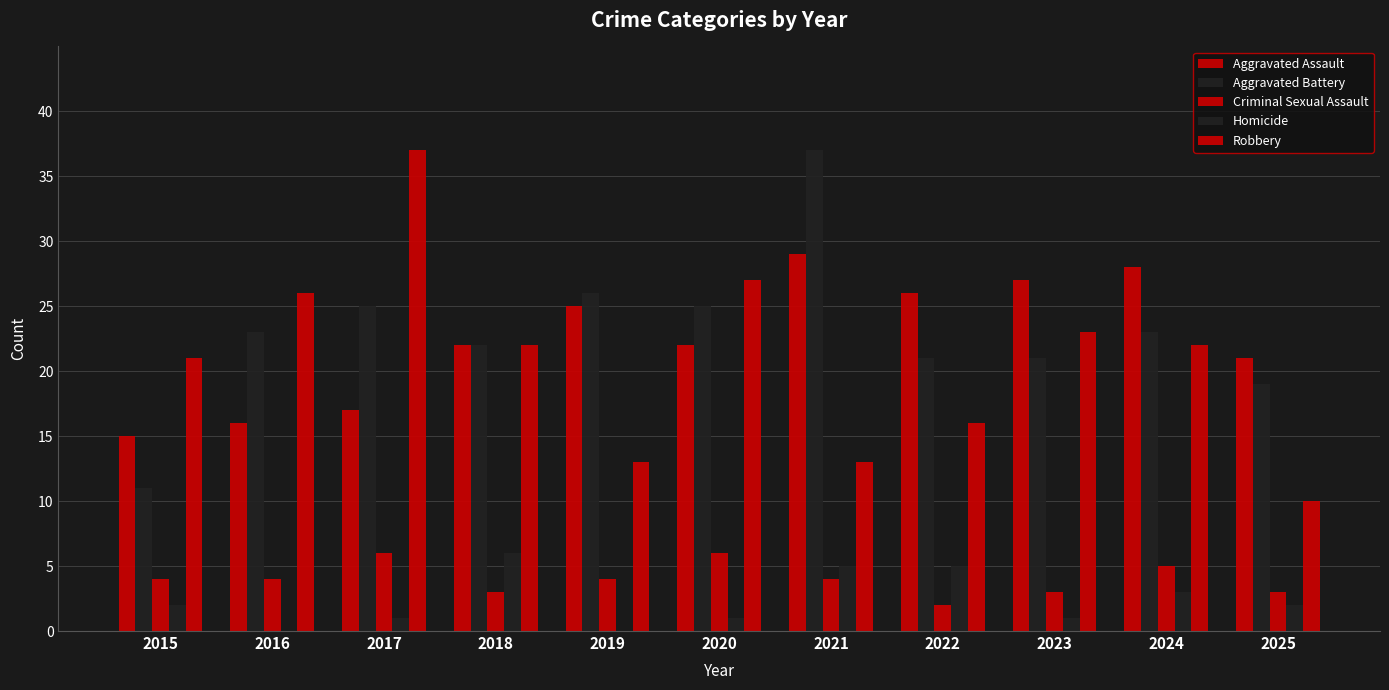

Are the bars horizontal?

No